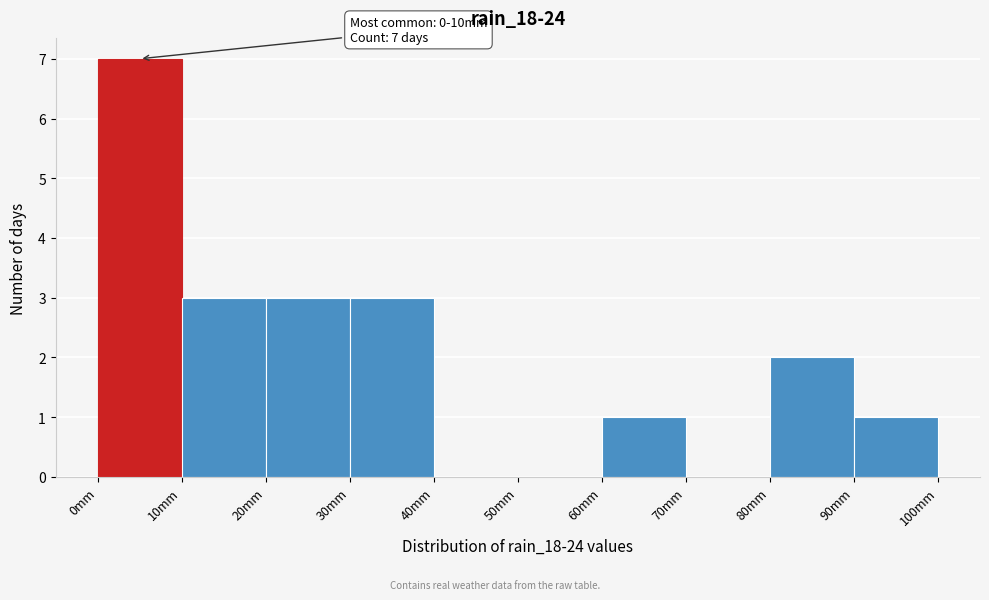

Over which range of the x-axis is the bar tallest?

0 to 10